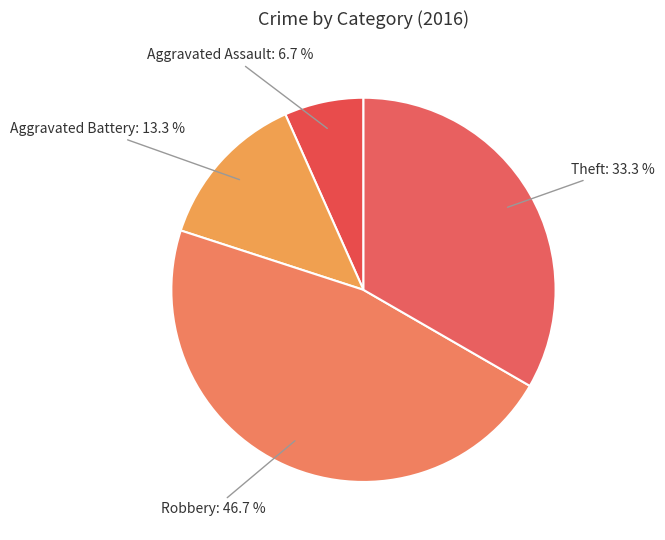

How many segments does this pie chart have?

4